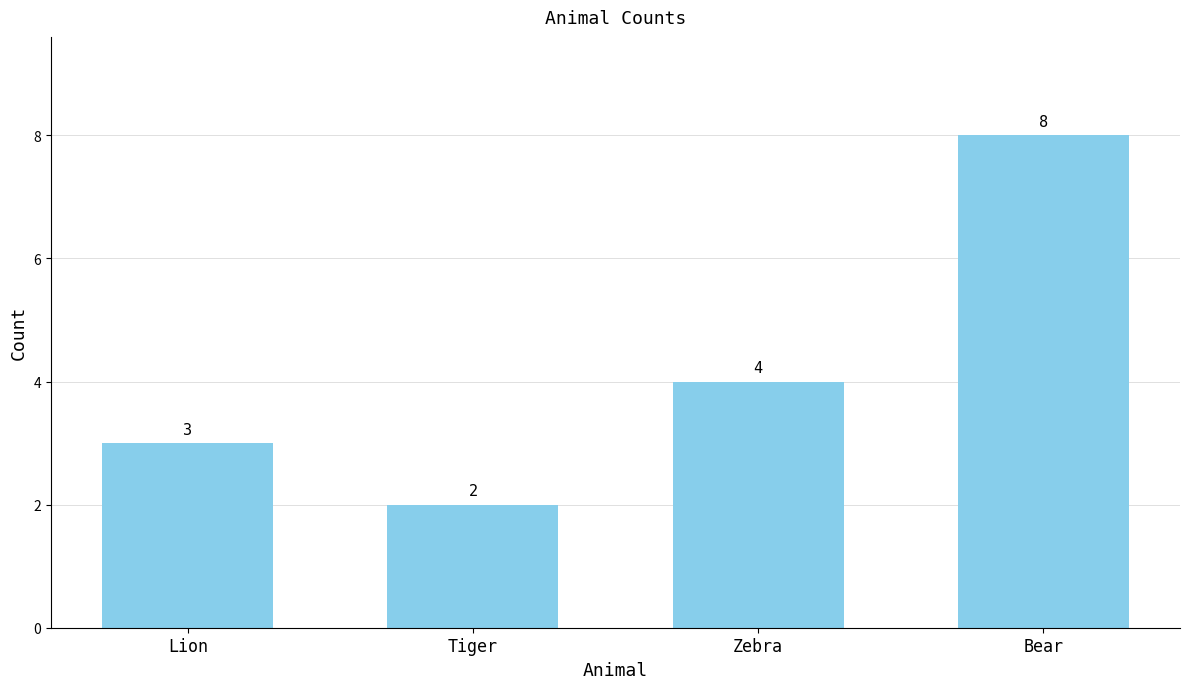

What is the minimum value shown in the chart?

2